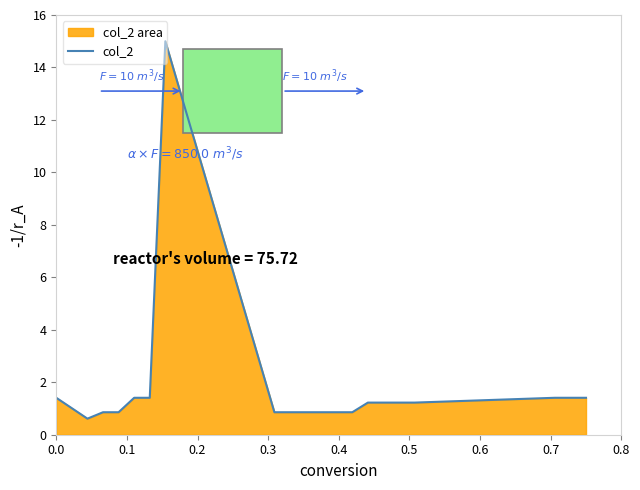

Does the chart display data point markers on the line(s)?

No